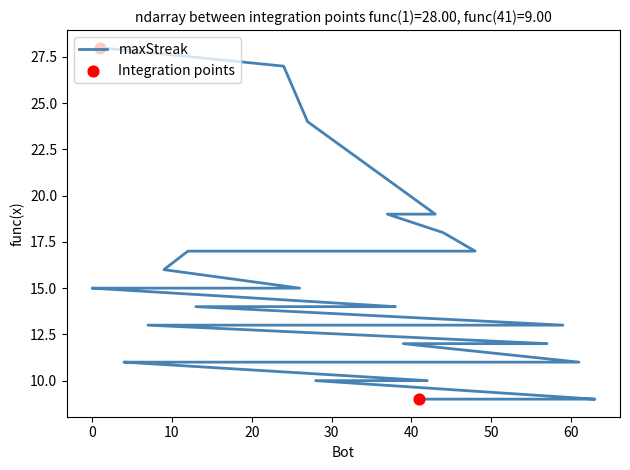

What is the ratio of the value at 32 to the value at 5?

1.0